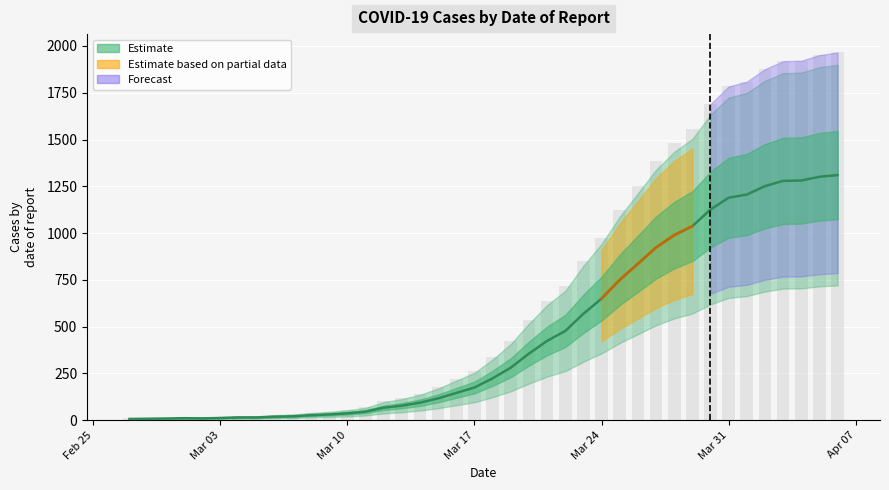

Which category has the lowest value across all series?

2020-02-27